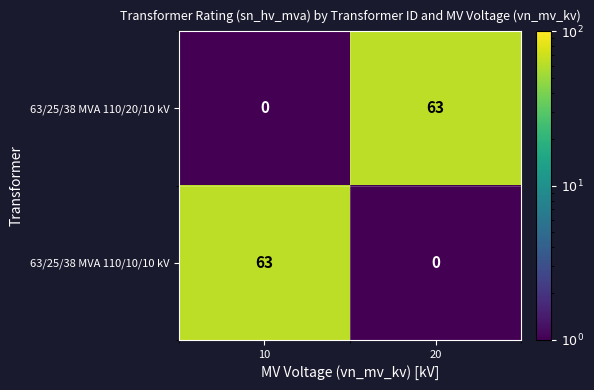

Which category has the highest value in the 63/25/38 MVA 110/20/10 kV series?

20